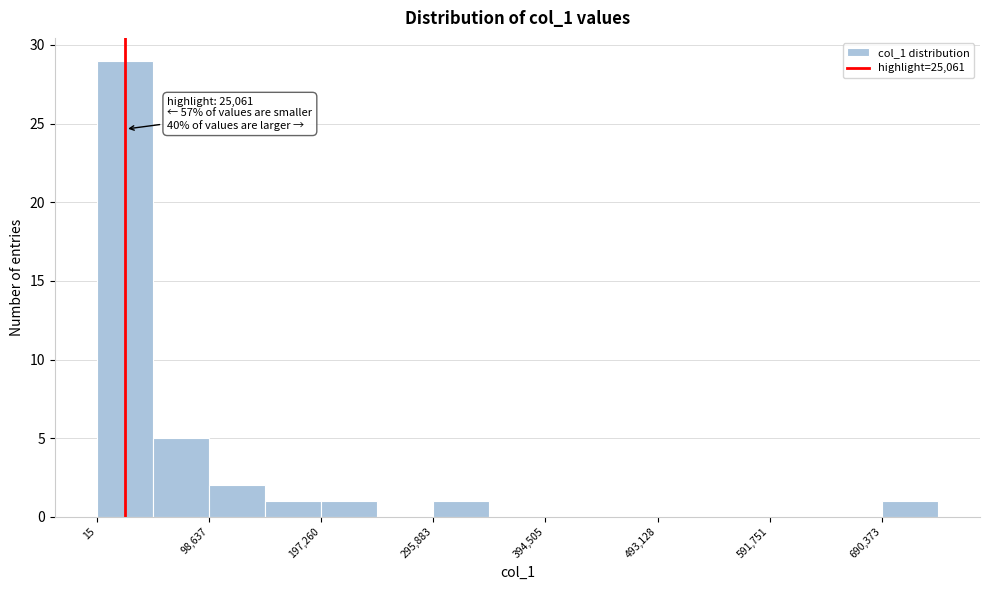

Which range on the x-axis has the tallest bar?

0 to 50000